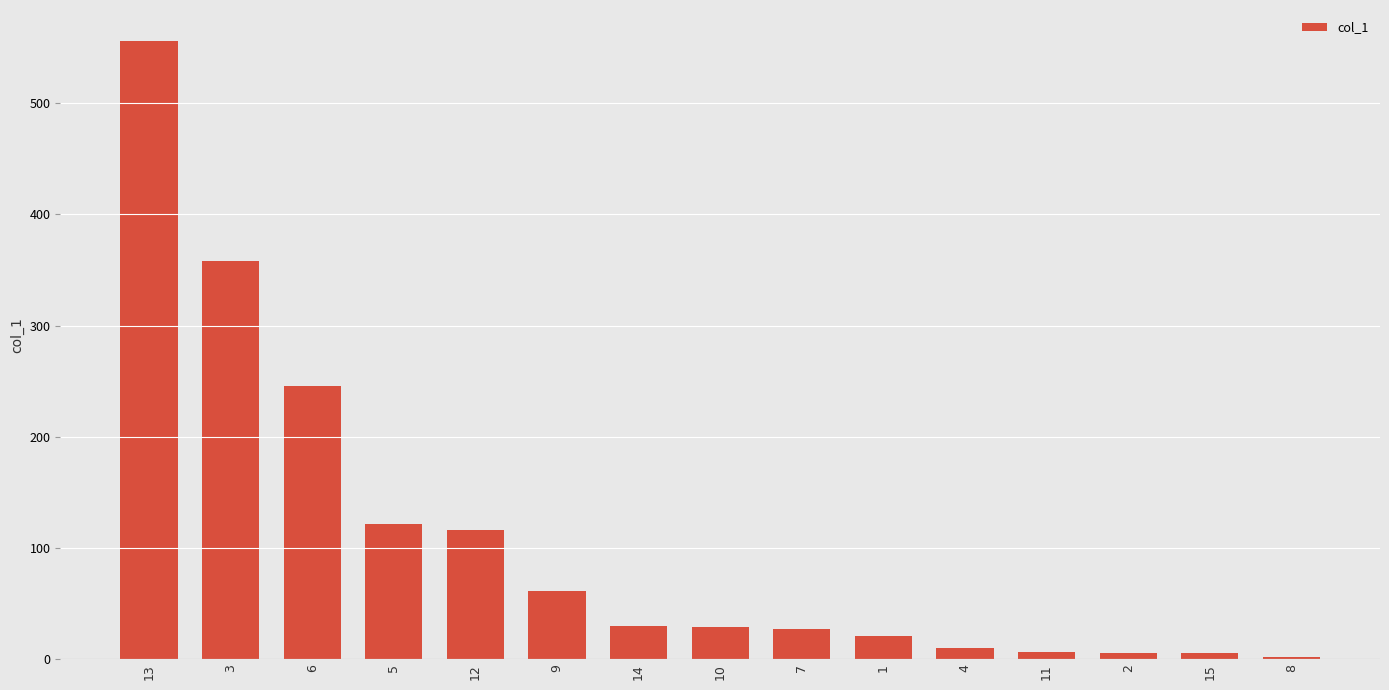

What is the maximum value shown in the chart?

555.9